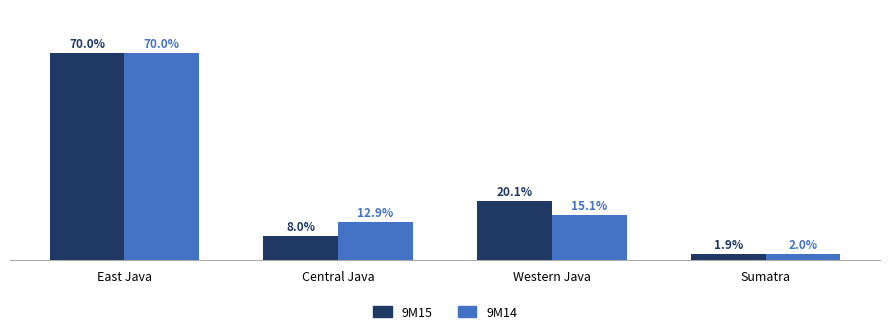

Which series has the widest spread of values?

9M15